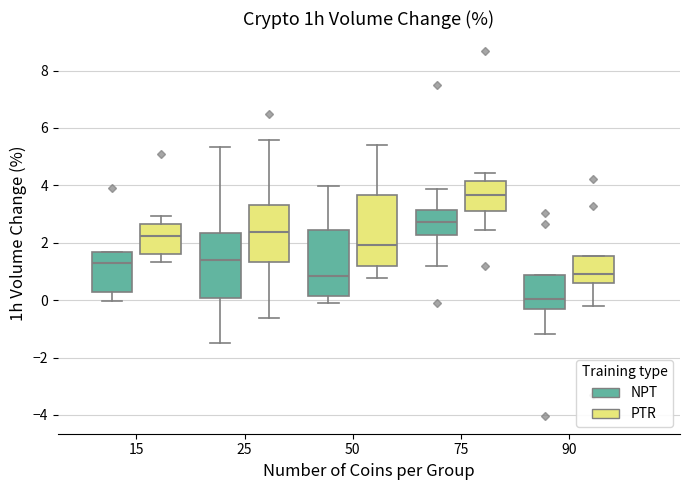

Which box has the lowest median line?

90 (NPT)